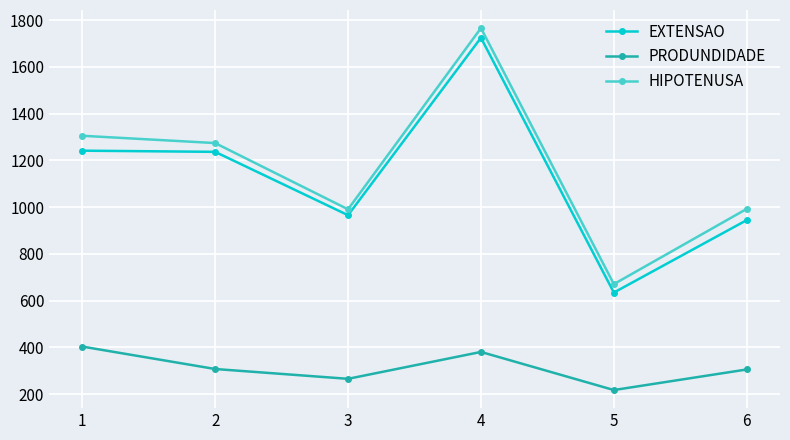

What is the sum of the EXTENSAO values at 1 and 5?

1875.0